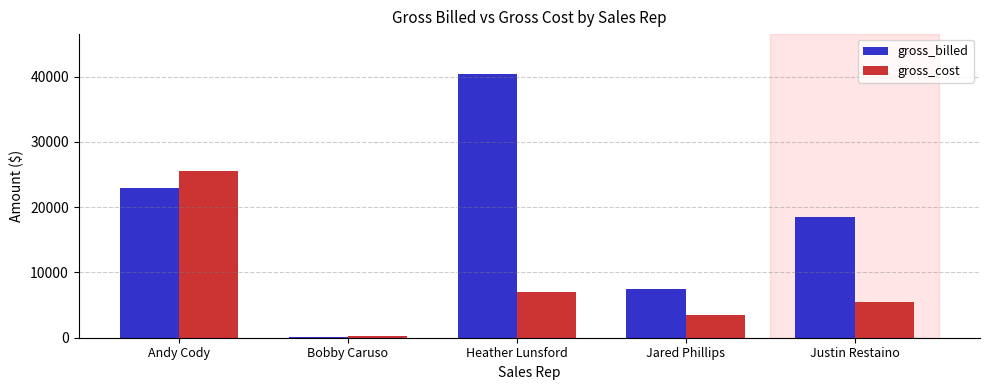

What is the sum of the gross_cost values at Bobby Caruso and Andy Cody?

25841.5